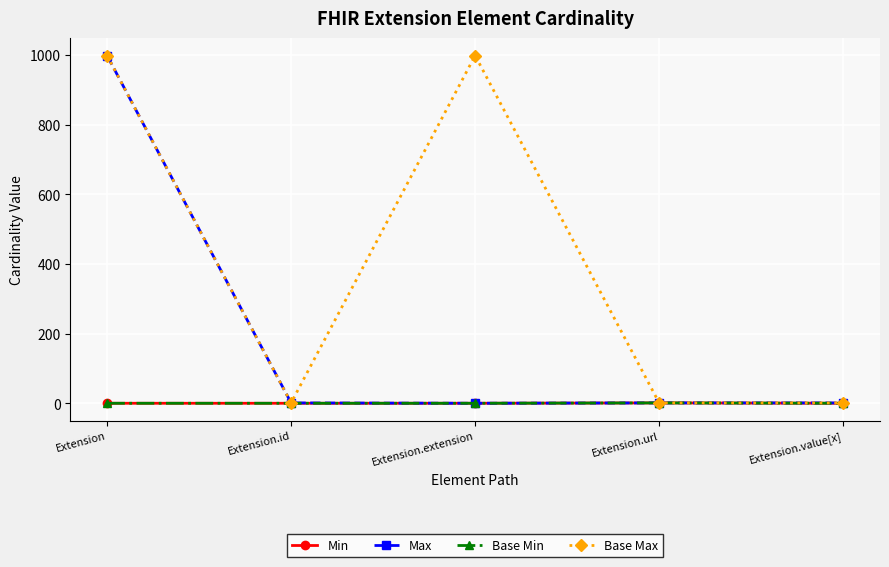

Is this an area chart (filled region under the line)?

No